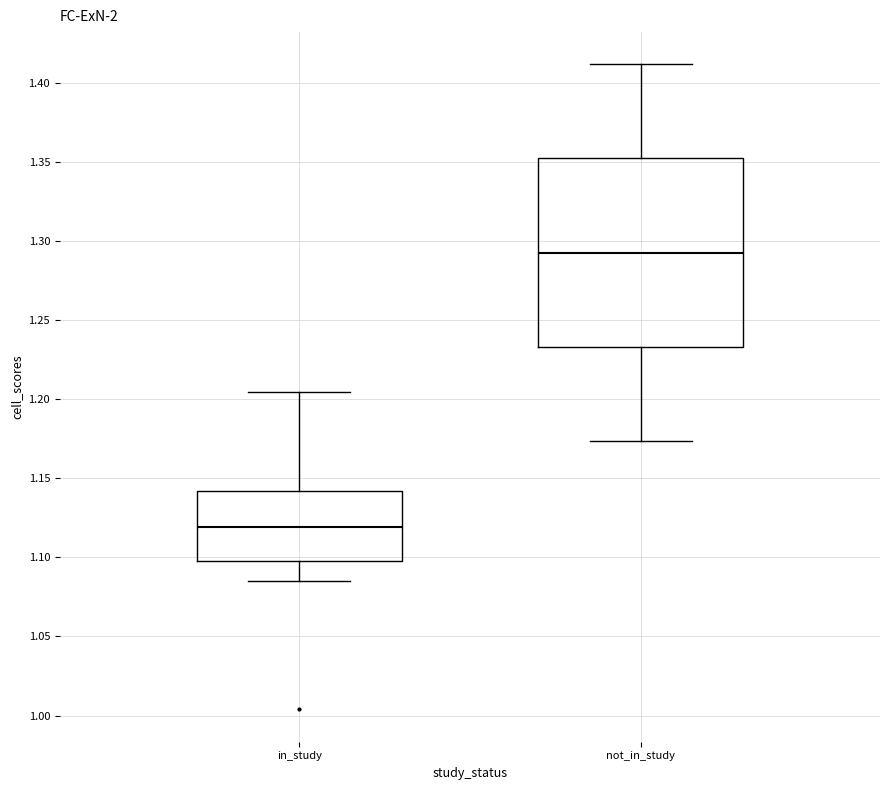

Comparing the boxes themselves (not the whiskers), which one is the tallest?

not_in_study